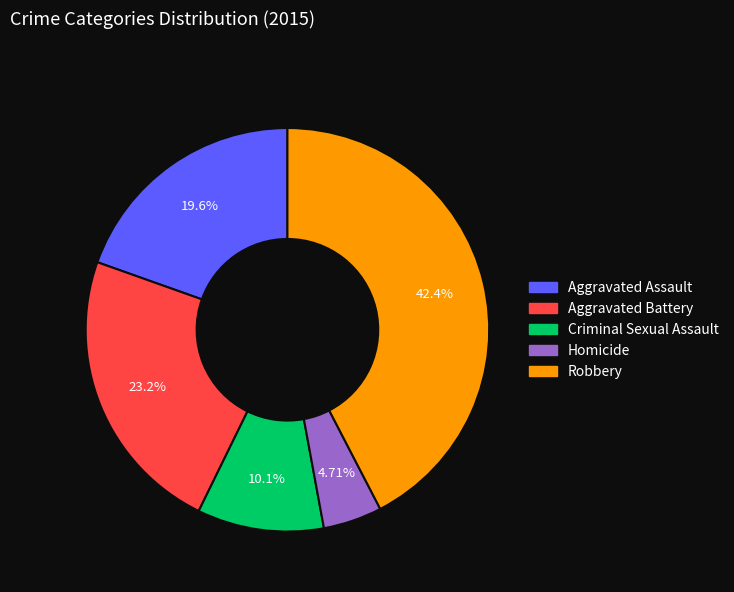

What percentage is NOT represented by Criminal Sexual Assault?

89.9%